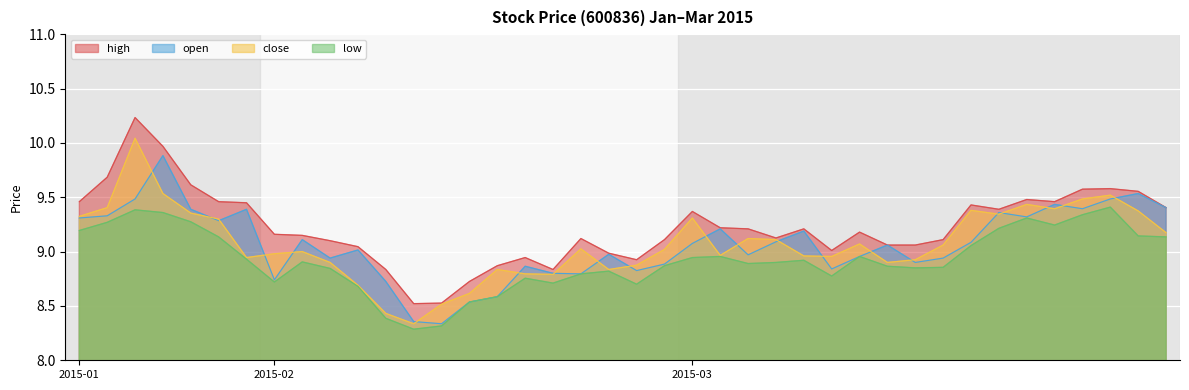

True or false: open and low intersect in this chart.

False